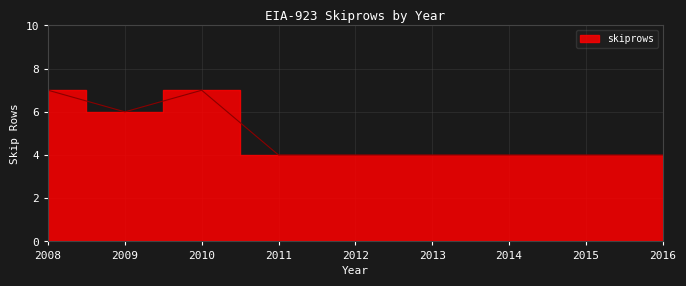

How many lines are shown in the chart?

1